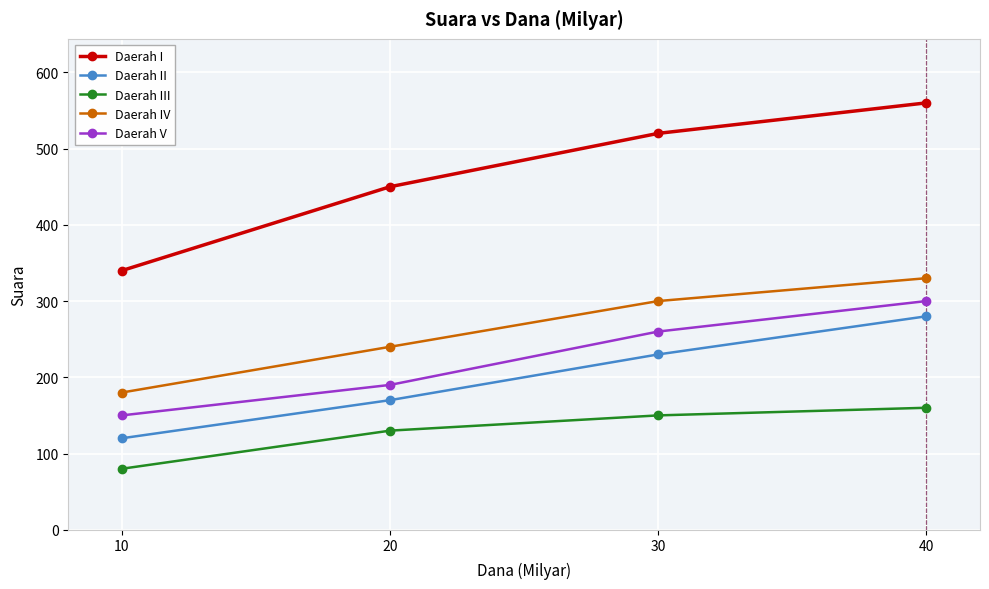

What is the smallest value displayed?

80